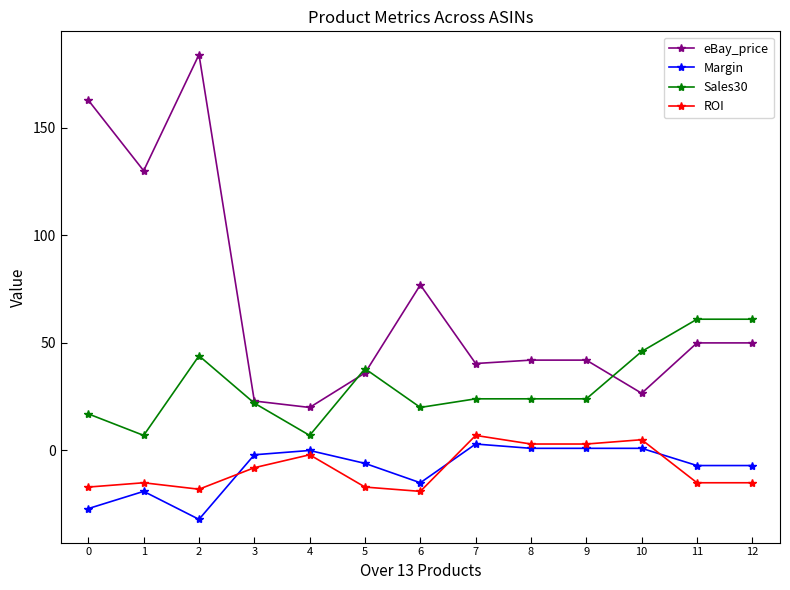

Is the value of Sales30 at 5 greater than the value of ROI at 12?

Yes